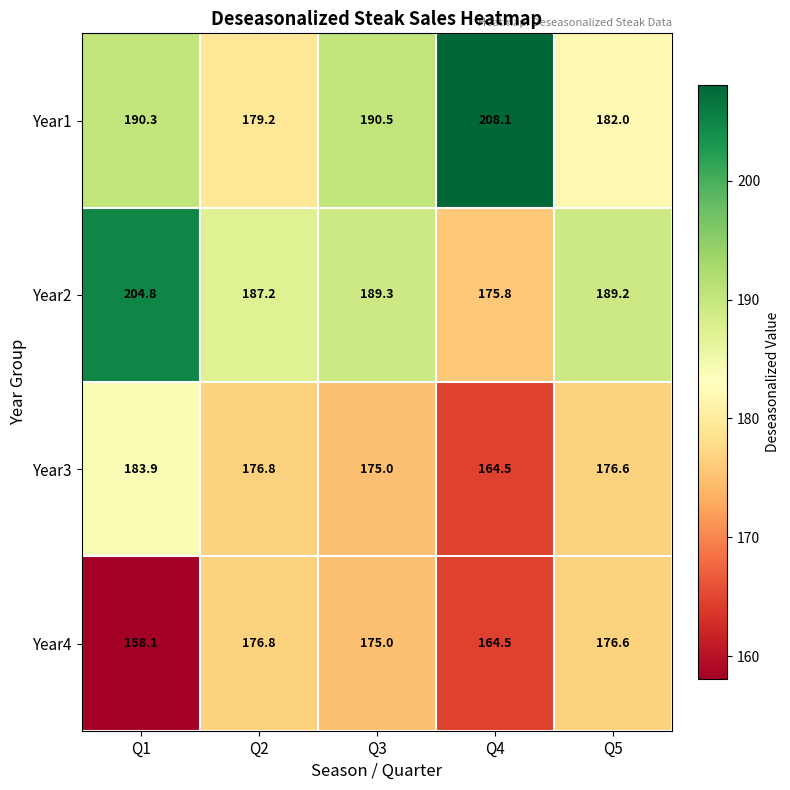

Is it true that Year2 equals 189.2 at Q5?

True